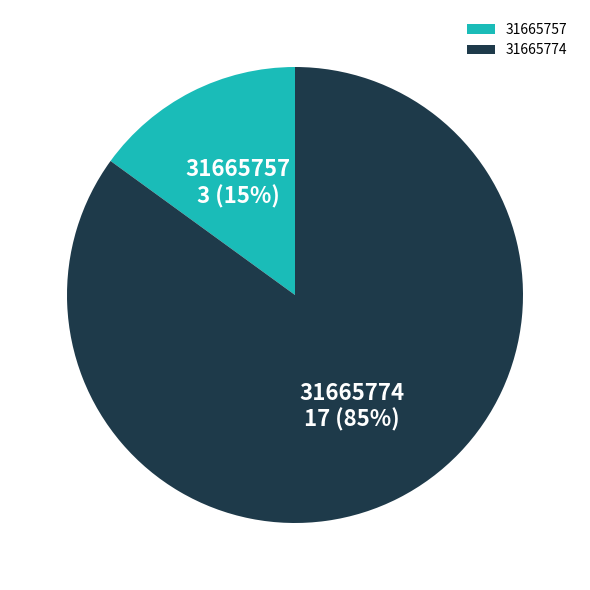

Which category has the biggest portion of the pie?

31665774